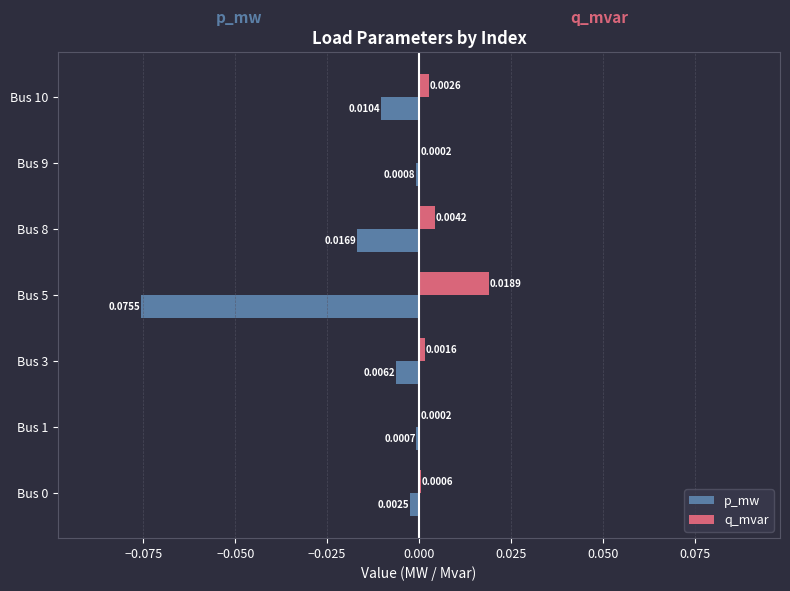

Which series has the largest range (max minus min)?

p_mw